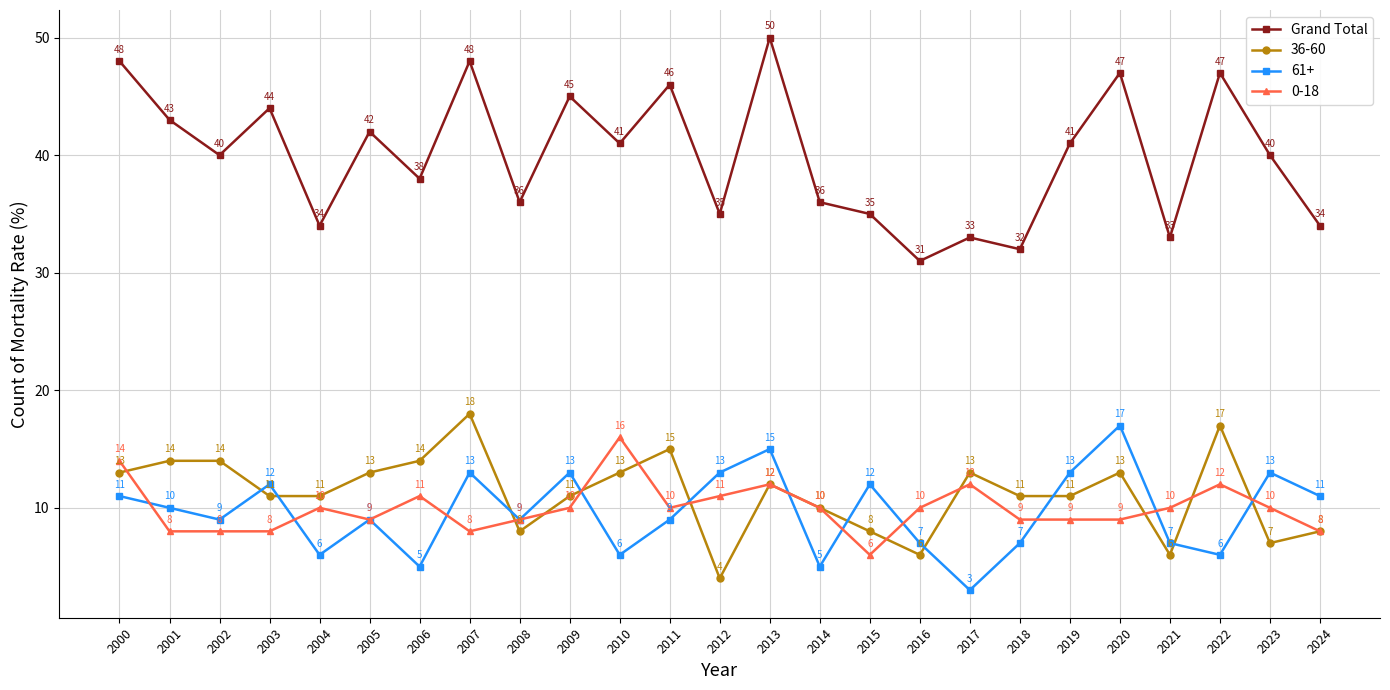

At which label does 36-60 reach its peak?

2007